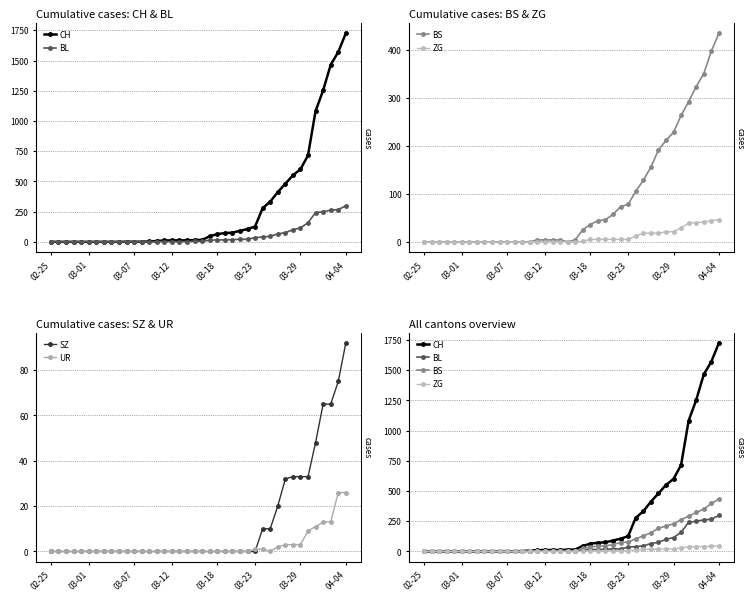

True or false: SZ has a value of 35 at 10.

False